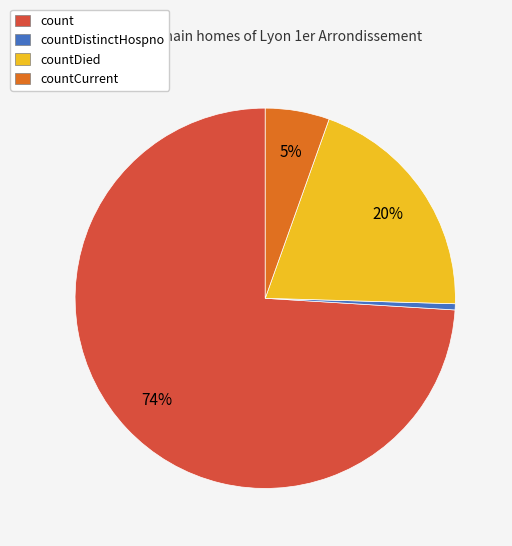

Does any single category account for the majority?

Yes